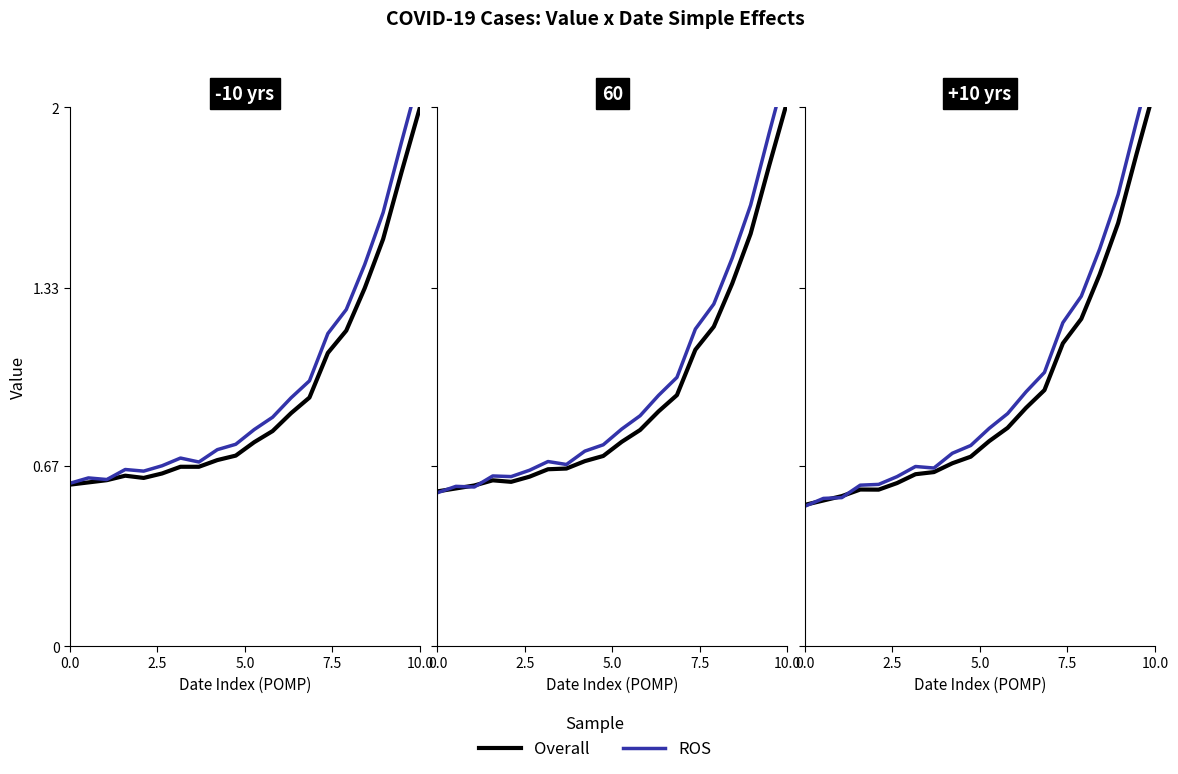

What position from the right is 0.0?

20